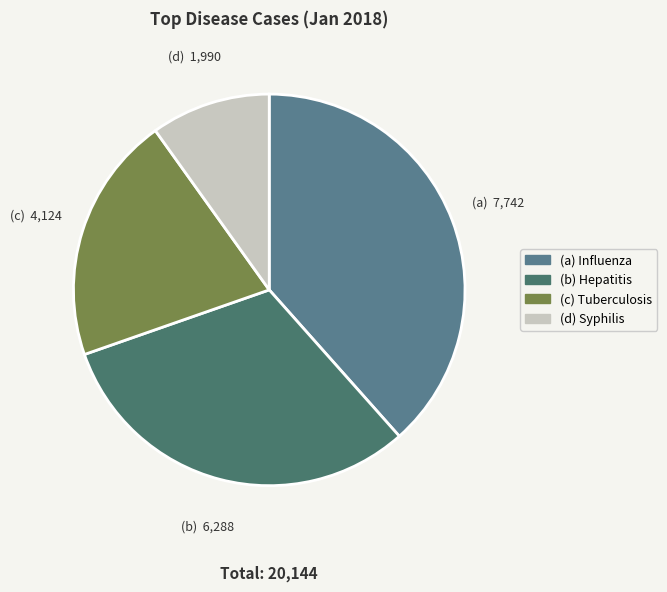

To the nearest percent, what is the difference between the largest and smallest slice percentages?

29%